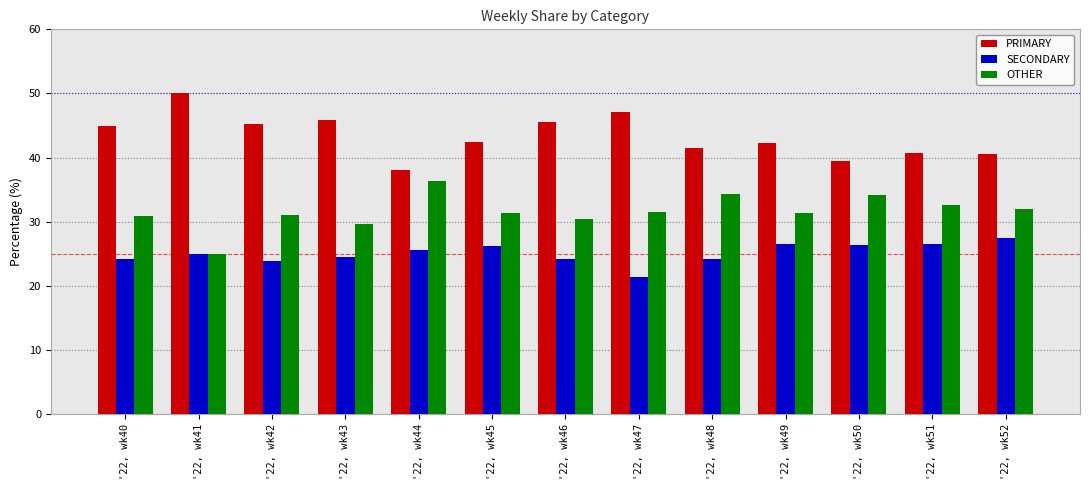

At how many categories does at least one series exceed 42?

8